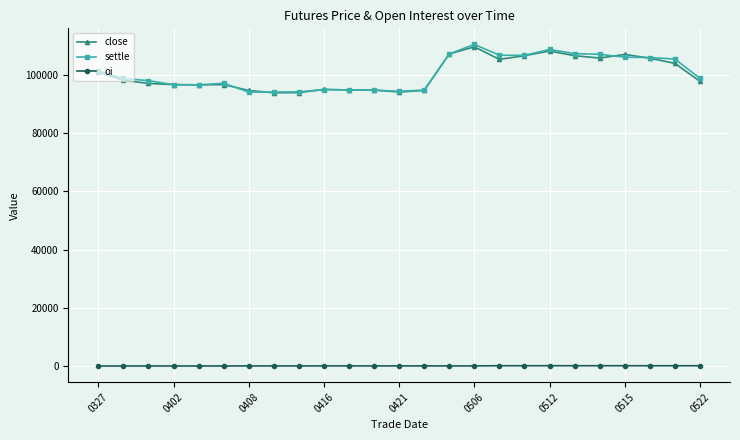

What are all the series names shown in the legend?

close, settle, oi